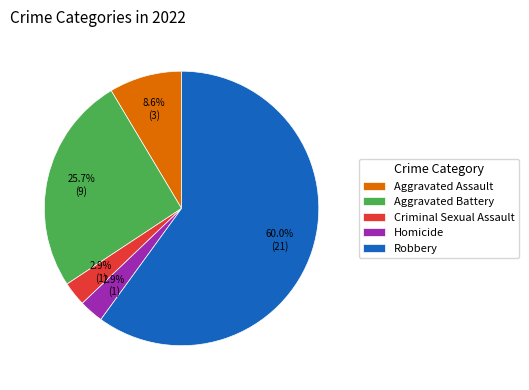

To the nearest percent, what portion does Aggravated Battery represent?

26%